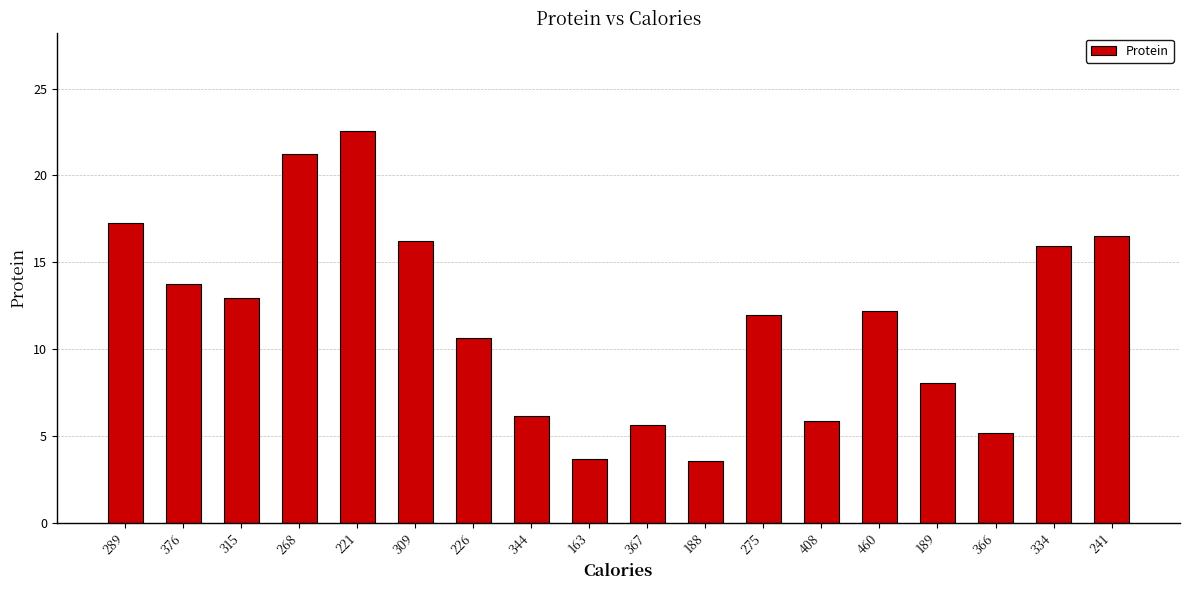

At which category does the chart reach its peak across all series?

221